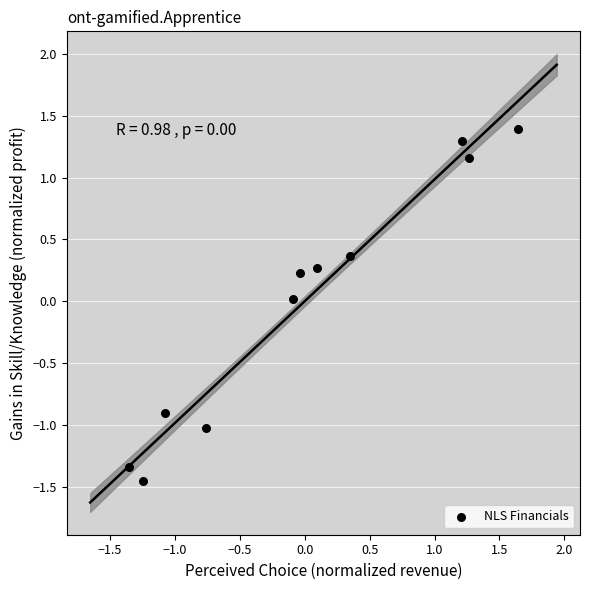

What is the range of X values (max minus min)?

3.0